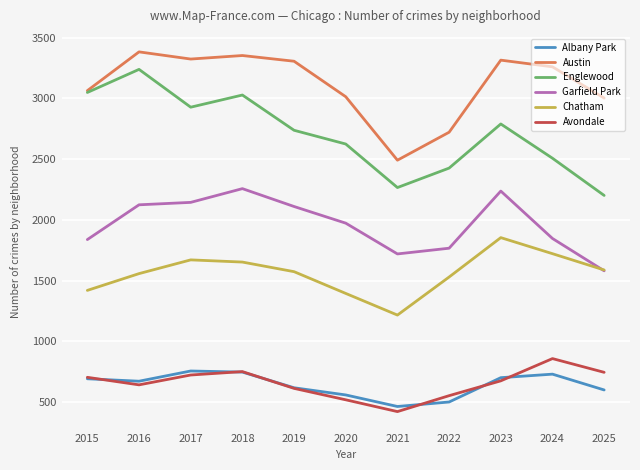

Which label corresponds to the largest value in the chart?

2016